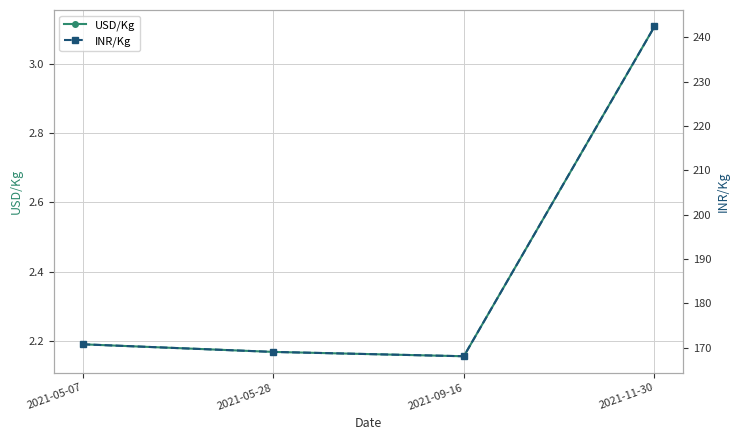

Reading right to left, list all the values displayed in this chart.

USD/Kg: 2021-11-30=3.1	2021-09-16=2.2	2021-05-28=2.2	2021-05-07=2.2
INR/Kg: 2021-11-30=242.5	2021-09-16=168.1	2021-05-28=169.1	2021-05-07=170.8